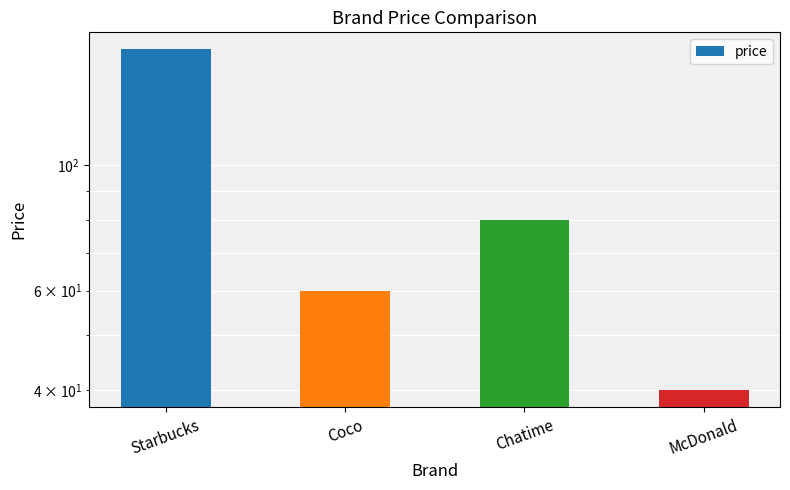

Where does the data first go above 80?

Starbucks